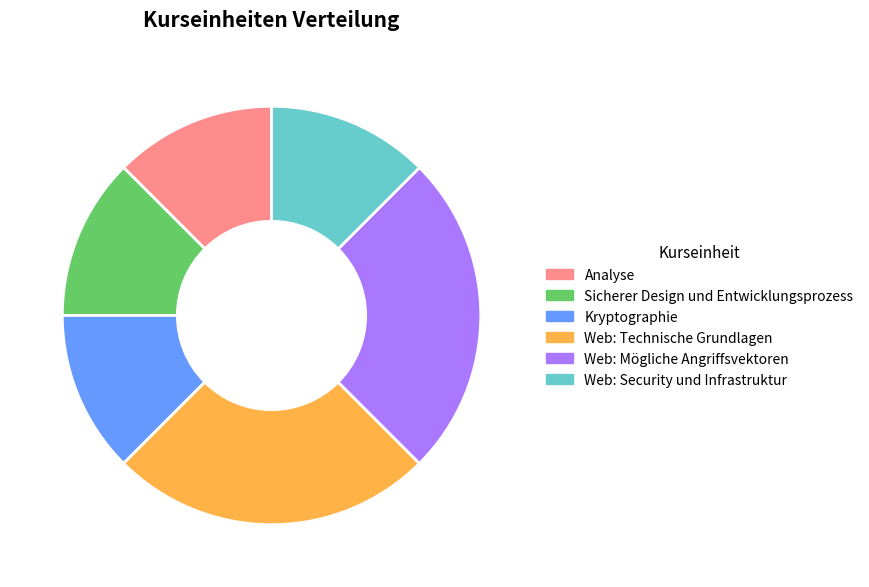

What is the ratio of the value at Web: Technische Grundlagen to the value at Sicherer Design und Entwicklungsprozess?

2.0